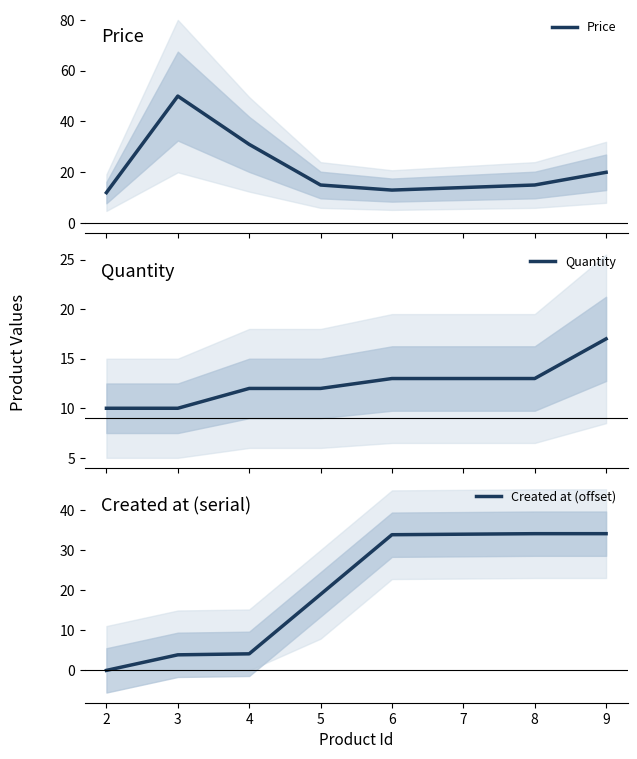

Is it true that Created at (offset) equals 3.9 at 3?

True